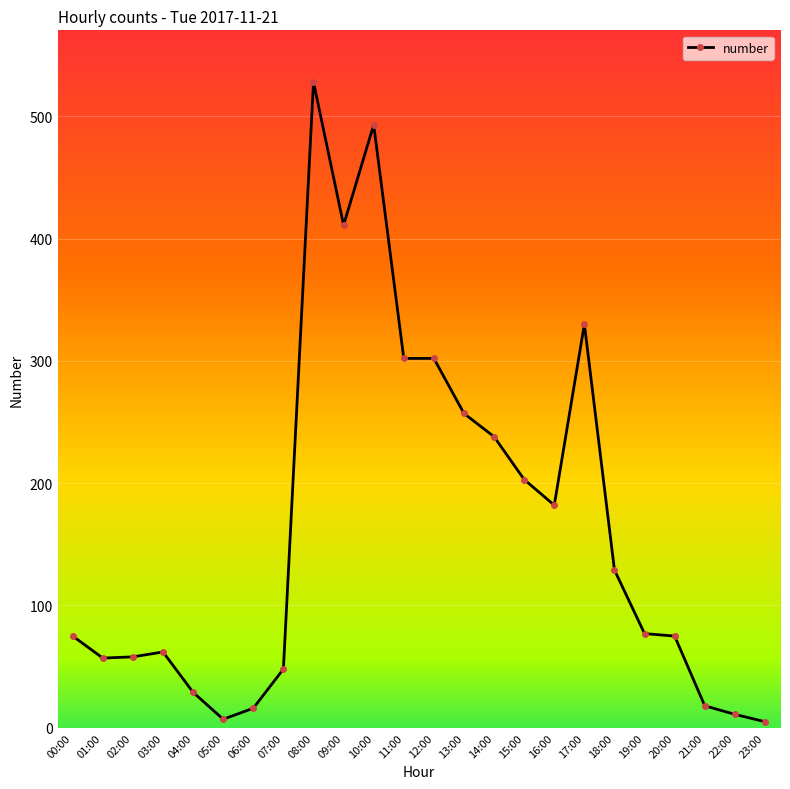

What is the change in value from 03:00 to 08:00?

+466